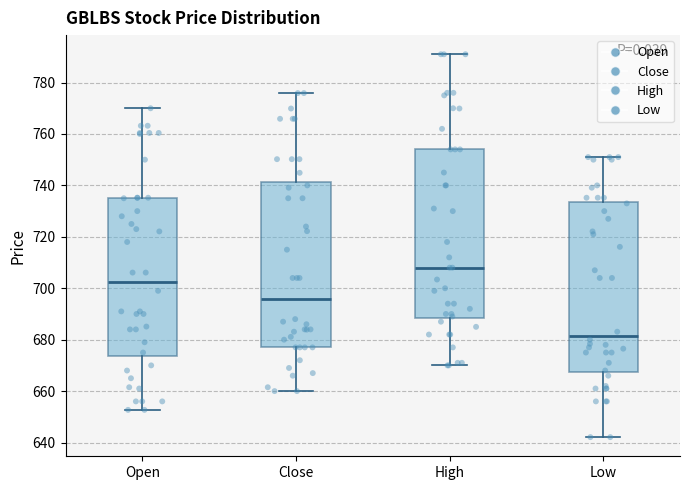

Which box has the highest median line?

High